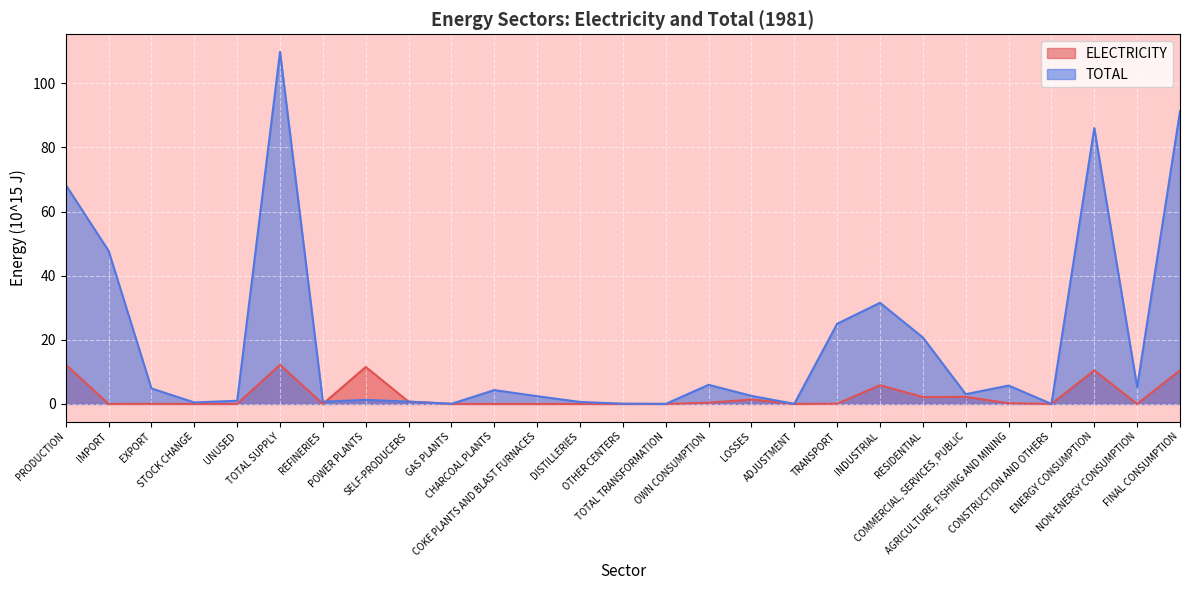

List the series in order of their peak value, highest first.

TOTAL, ELECTRICITY